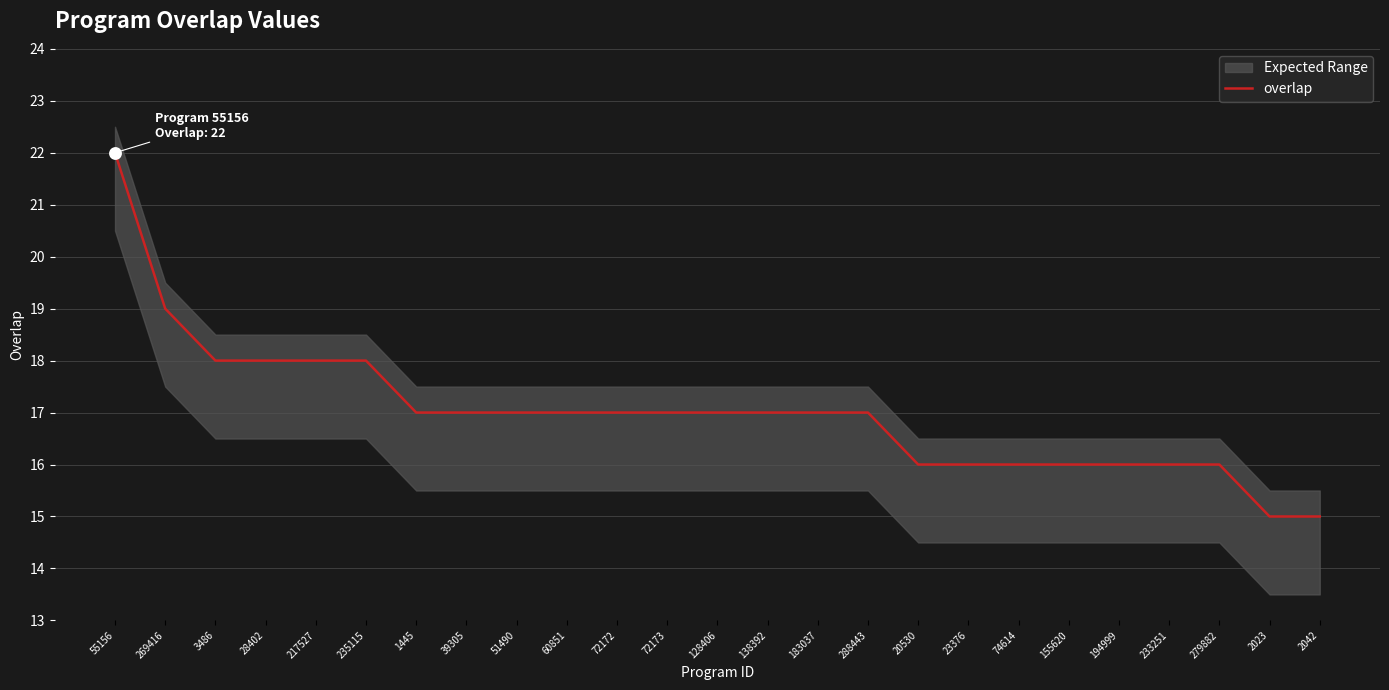

Between 72173 and 269416, which is larger?

269416